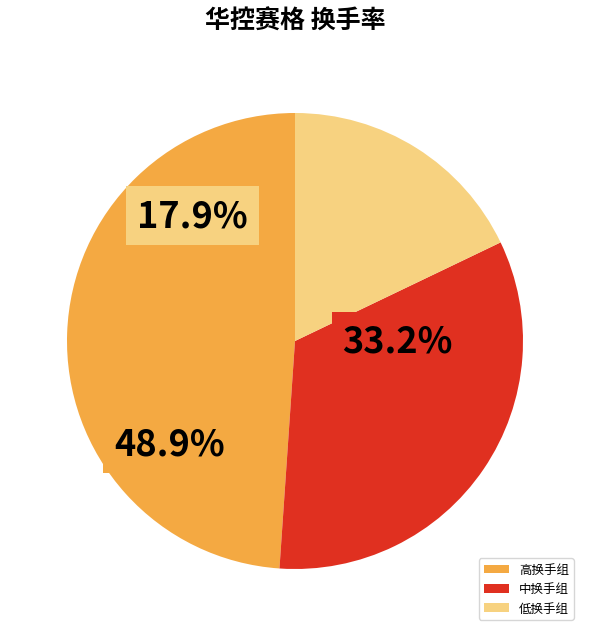

Does 低换手组 represent more than half of the total?

No